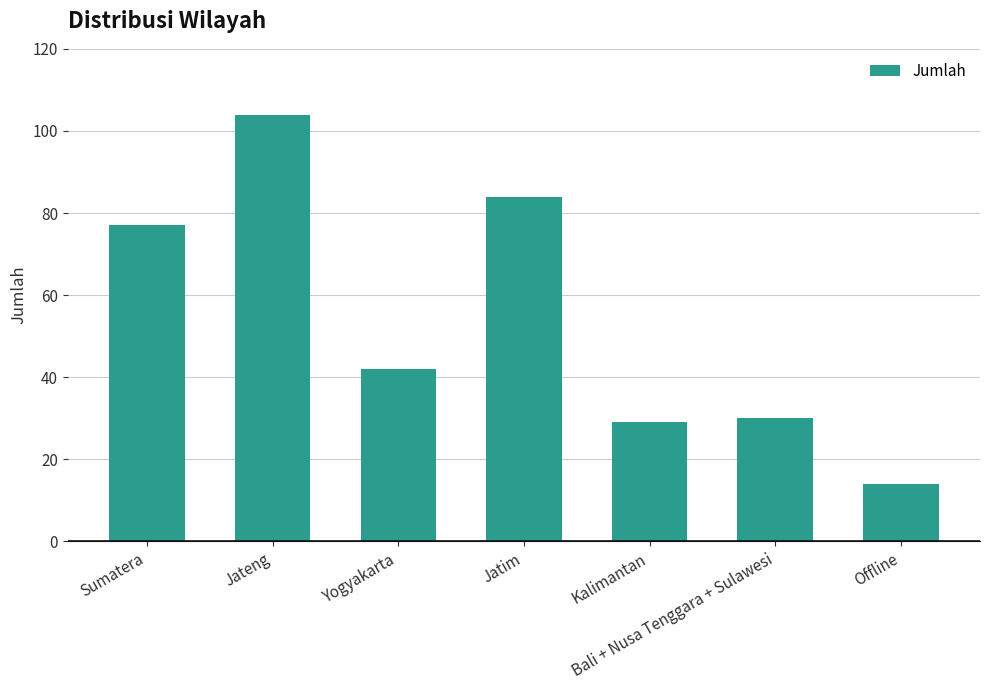

Reading left to right, transcribe all the data shown in this chart.

Sumatera=77	Jateng=104	Yogyakarta=42	Jatim=84	Kalimantan=29	Bali + Nusa Tenggara + Sulawesi=30	Offline=14